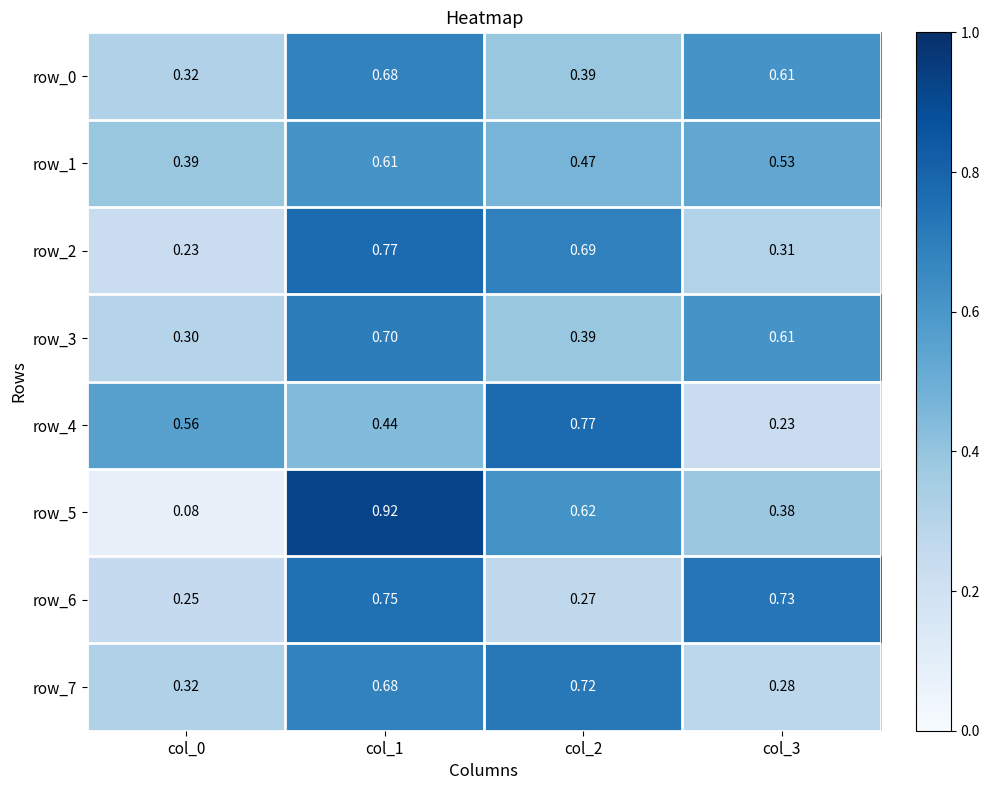

Is the value of row_4 at col_1 greater than the value of row_1 at col_2?

No